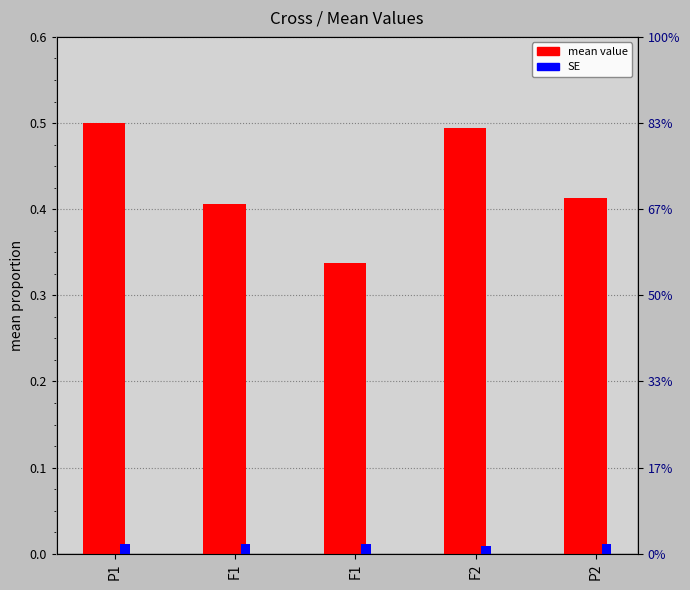

Which series changed the most between F2 and P2?

mean value